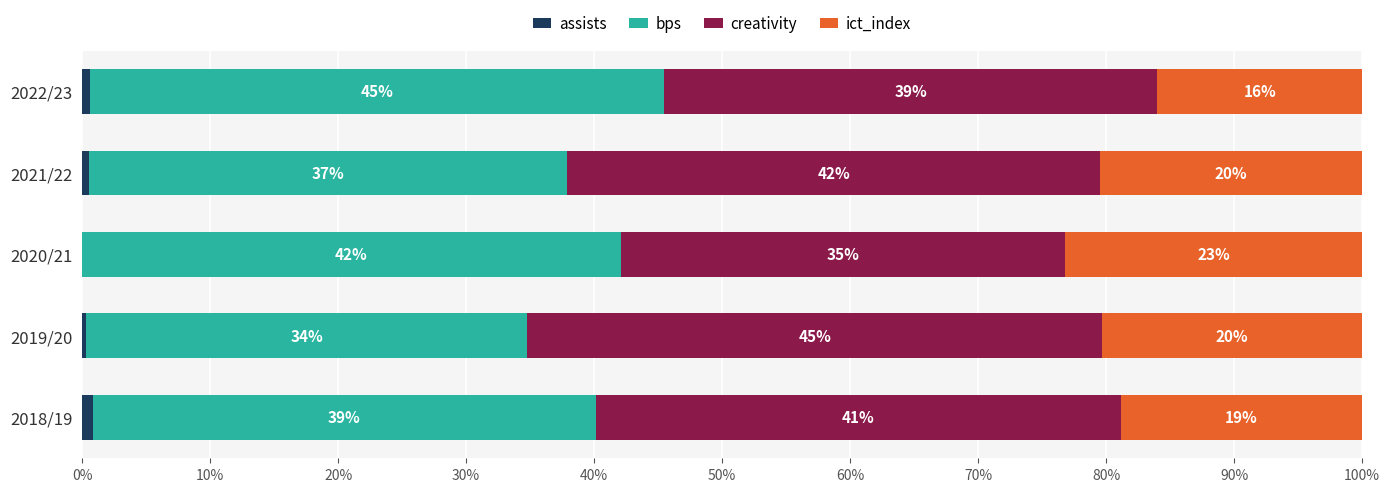

What is the maximum value for assists?

0.8